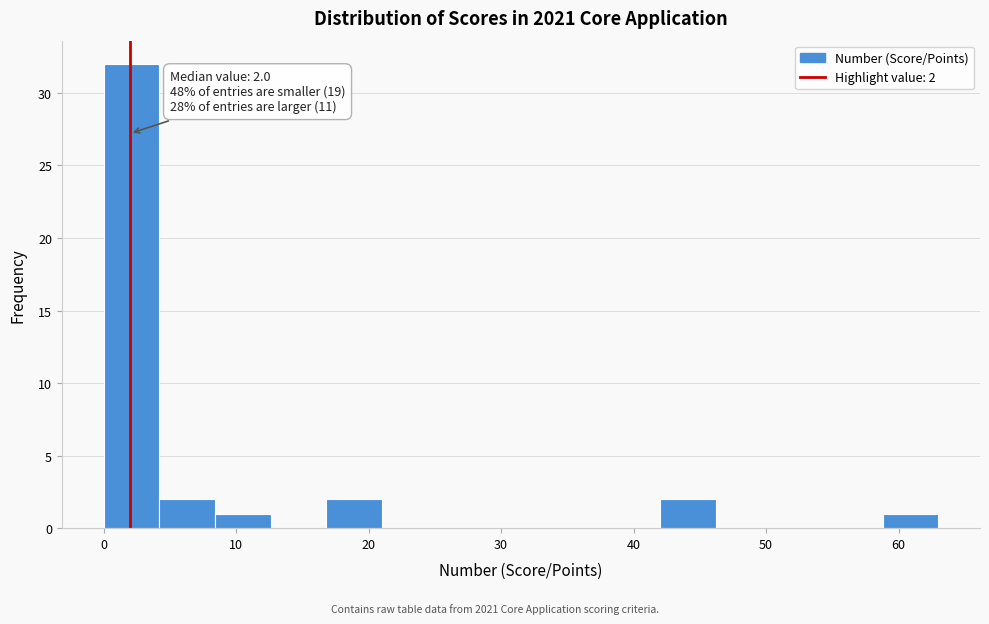

Over which range of the x-axis is the bar tallest?

0.0 to 4.2